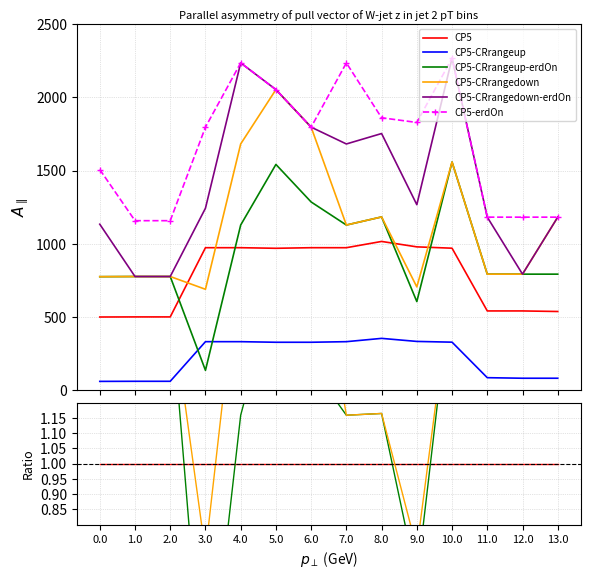

True or false: CP5-CRrangedown has a value of 0.6 at 8.0.

False